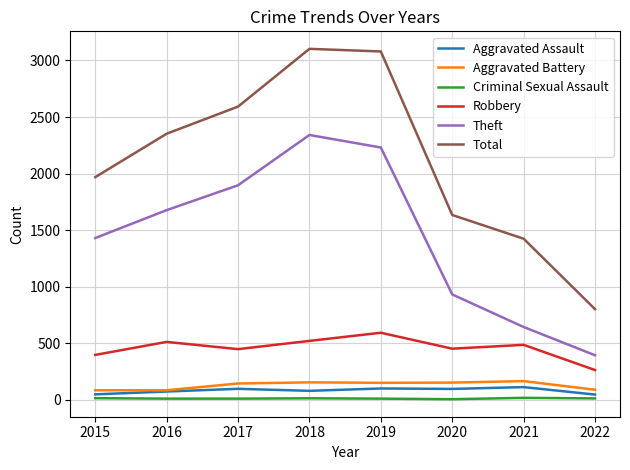

True or false: Aggravated Assault and Theft intersect in this chart.

False